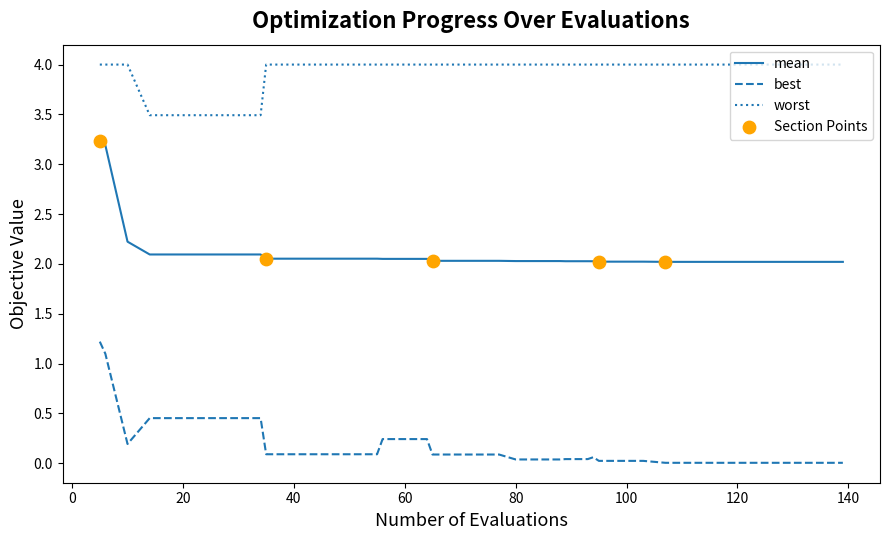

True or false: worst and best intersect in this chart.

False